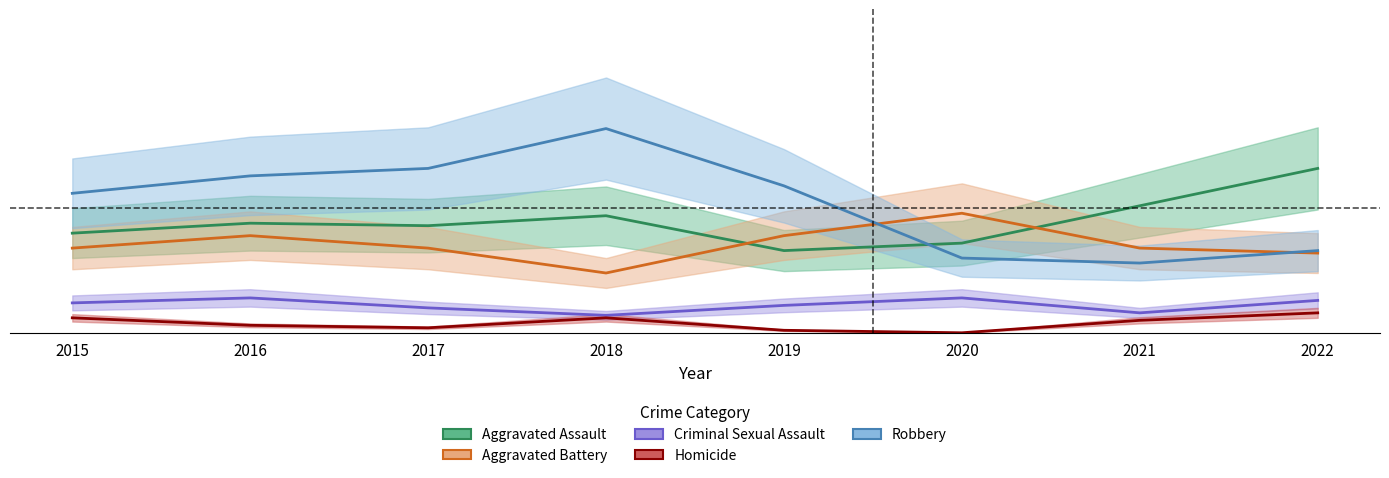

At which label does Criminal Sexual Assault first exceed 12?

2016